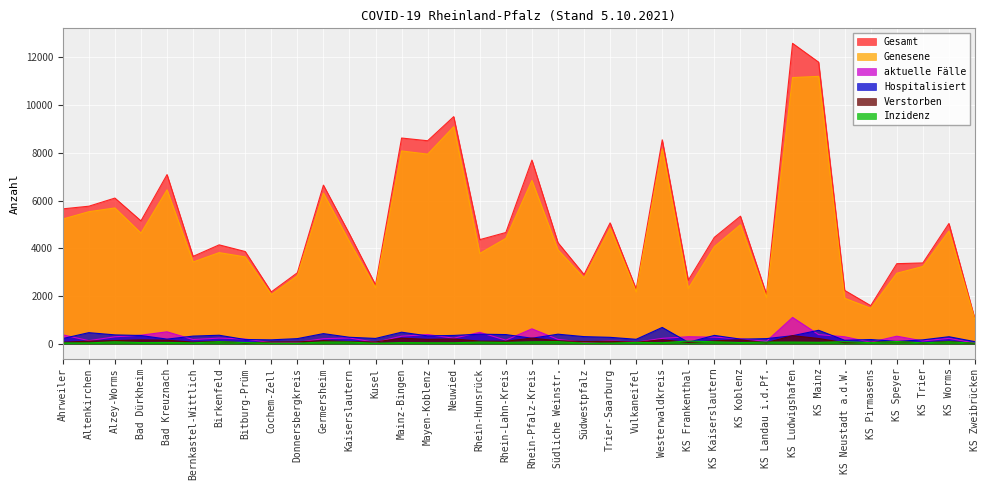

What is the average value of the Verstorben series?

111.2